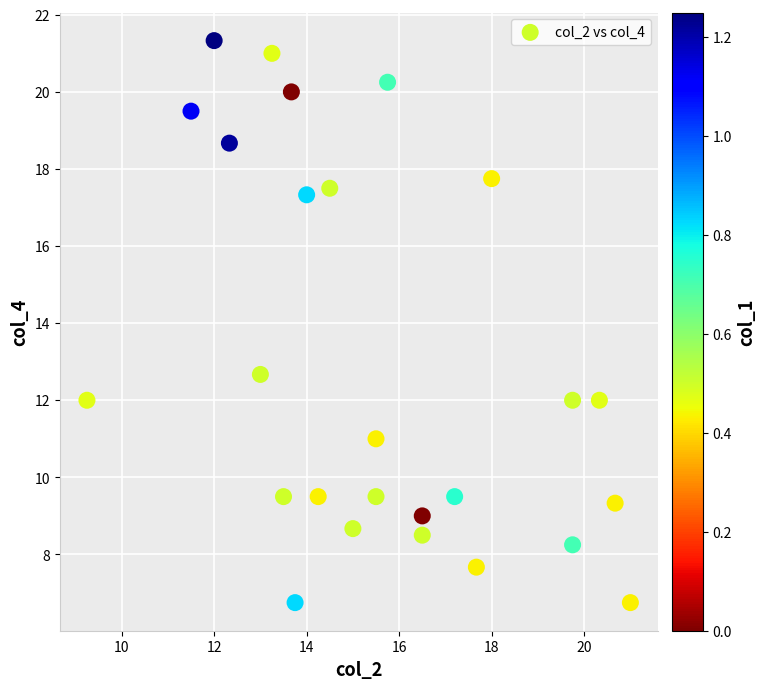

What is the range of X values (max minus min)?

11.8